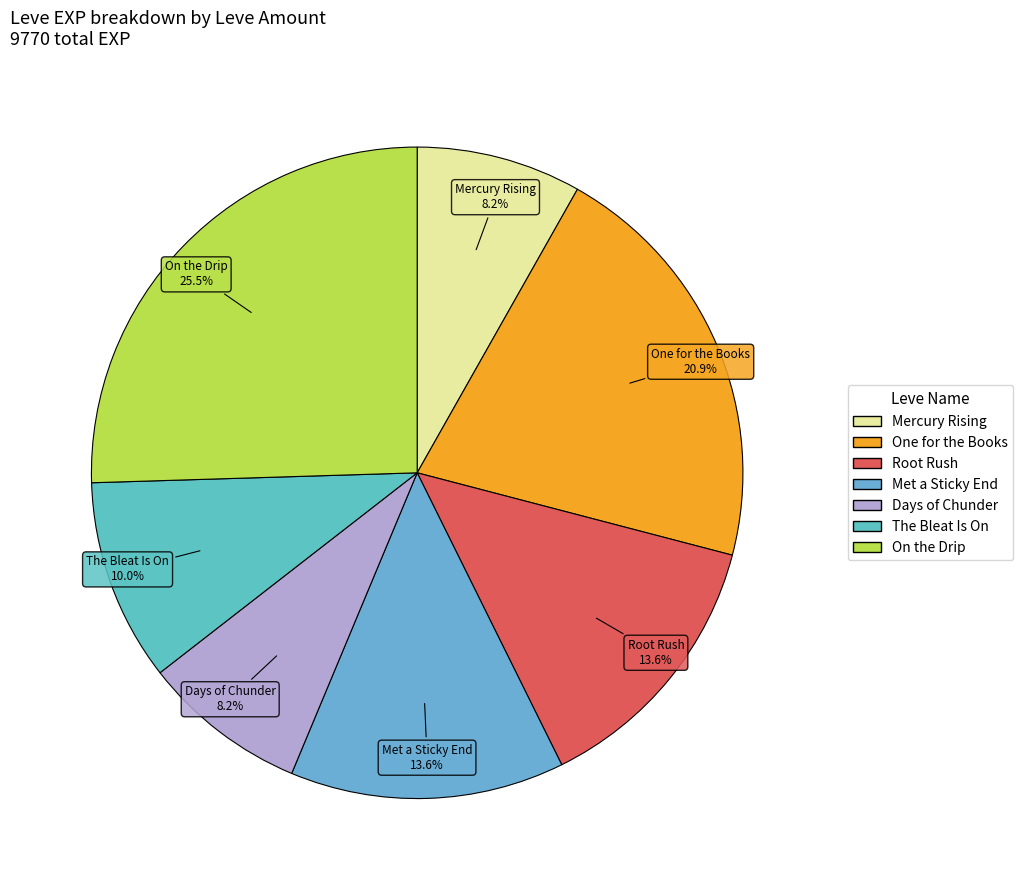

Count the number of slices in the pie.

7